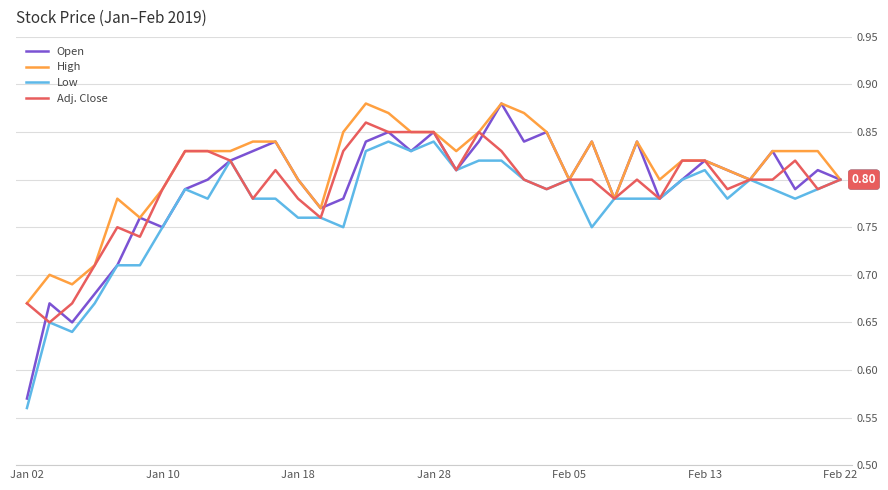

Which series has the largest total across all categories?

High